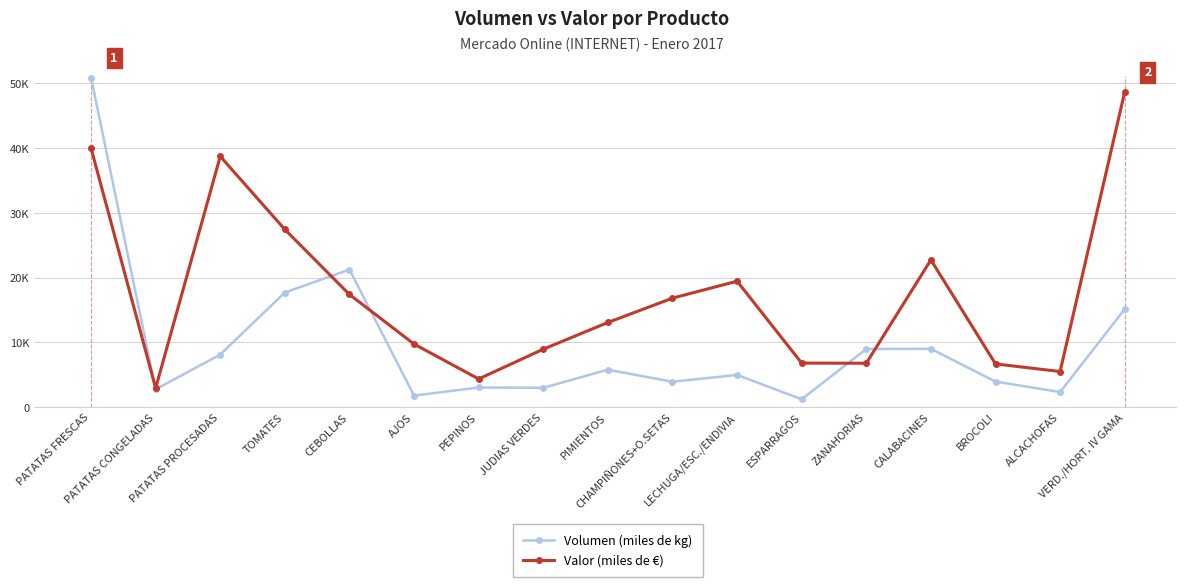

How many intersections are there between Volumen (miles de kg) and Valor (miles de €)?

5